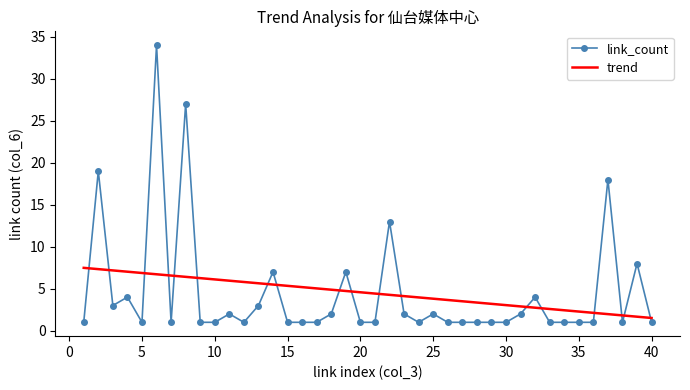

Rank the series by their maximum value, from lowest to highest.

trend, link_count